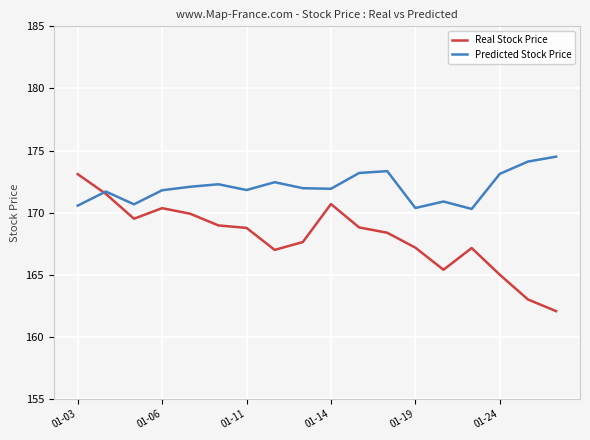

Rank the series by their maximum value, from lowest to highest.

Real Stock Price, Predicted Stock Price